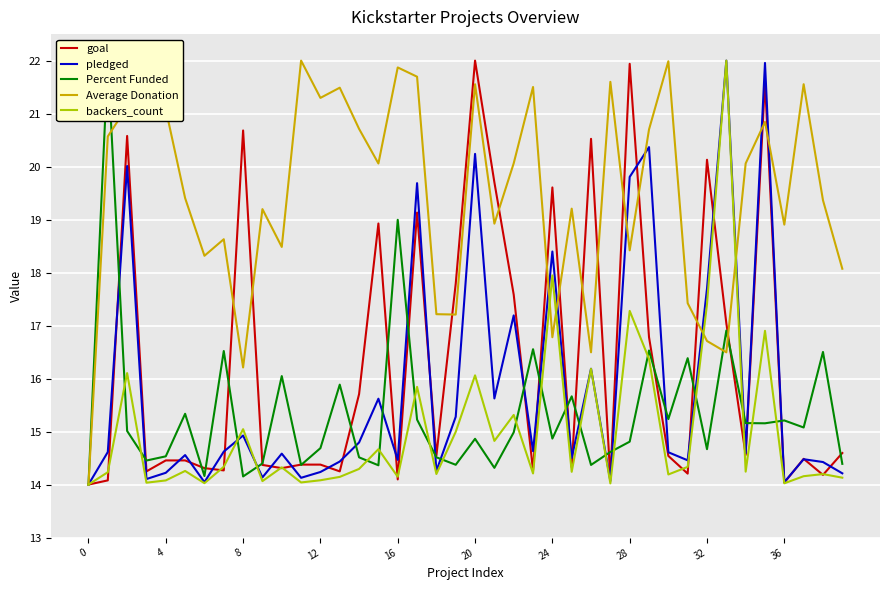

What is the lowest value of the pledged series?

14.0